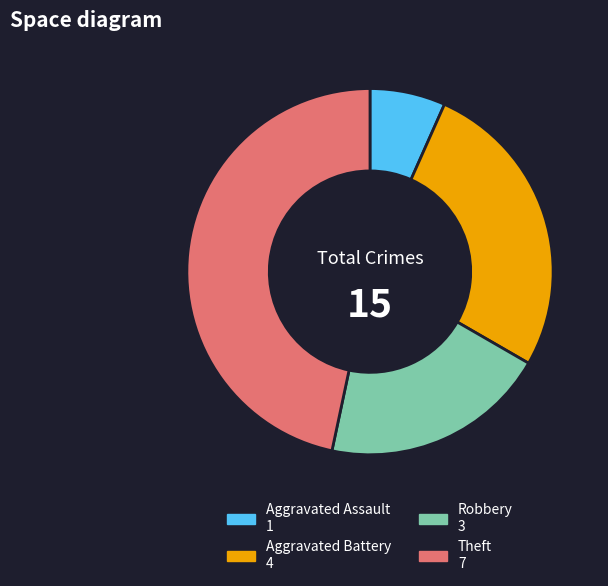

Combined, do Aggravated Battery and Theft account for over 50%?

Yes